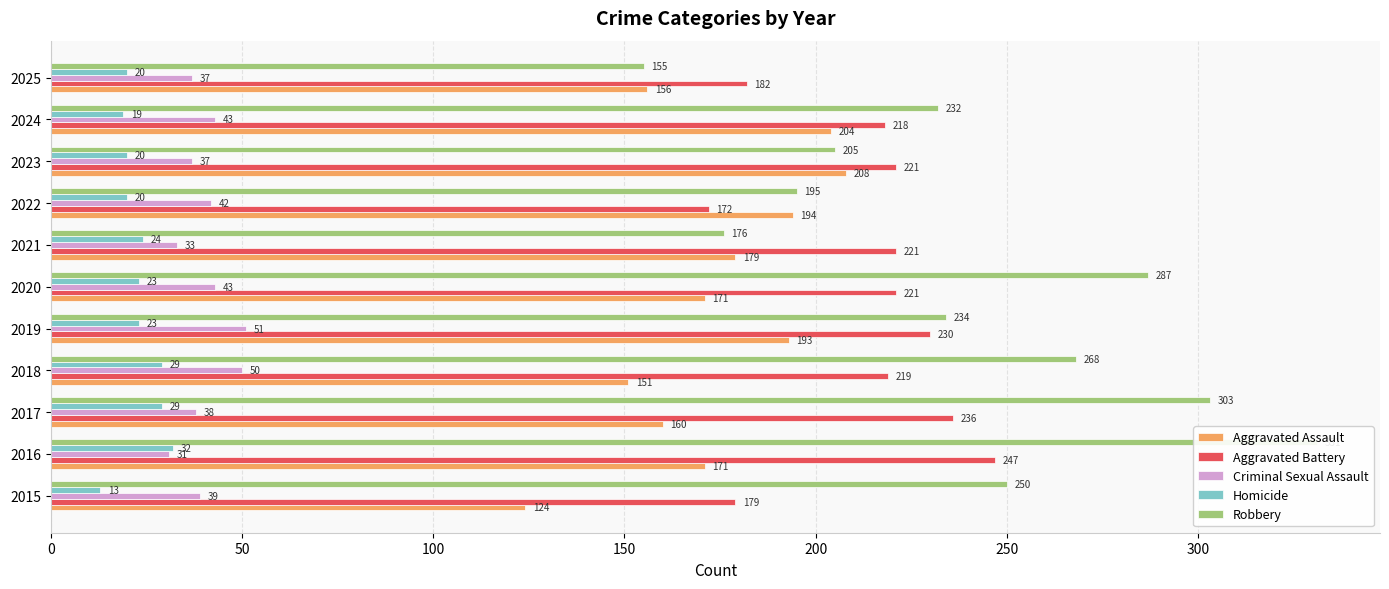

What is the sum of all Aggravated Battery values?

2346